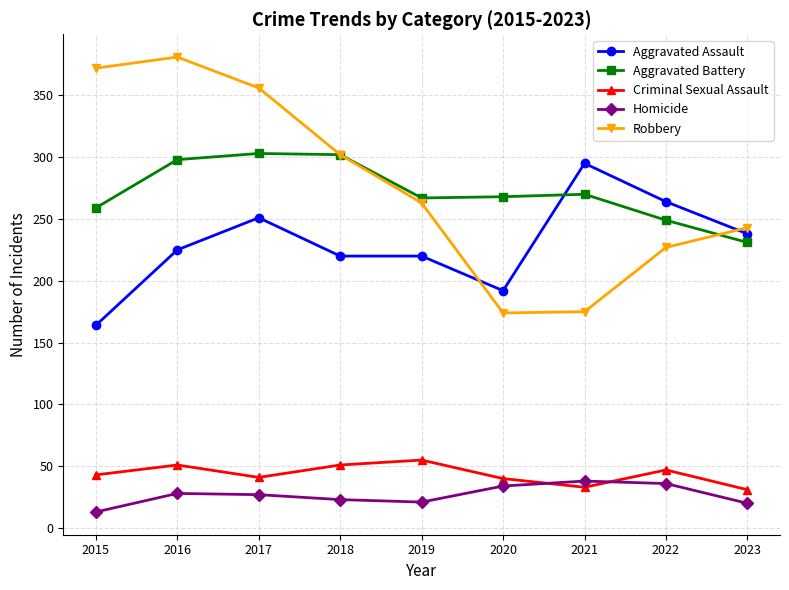

True or false: Aggravated Assault and Aggravated Battery cross at least once.

True